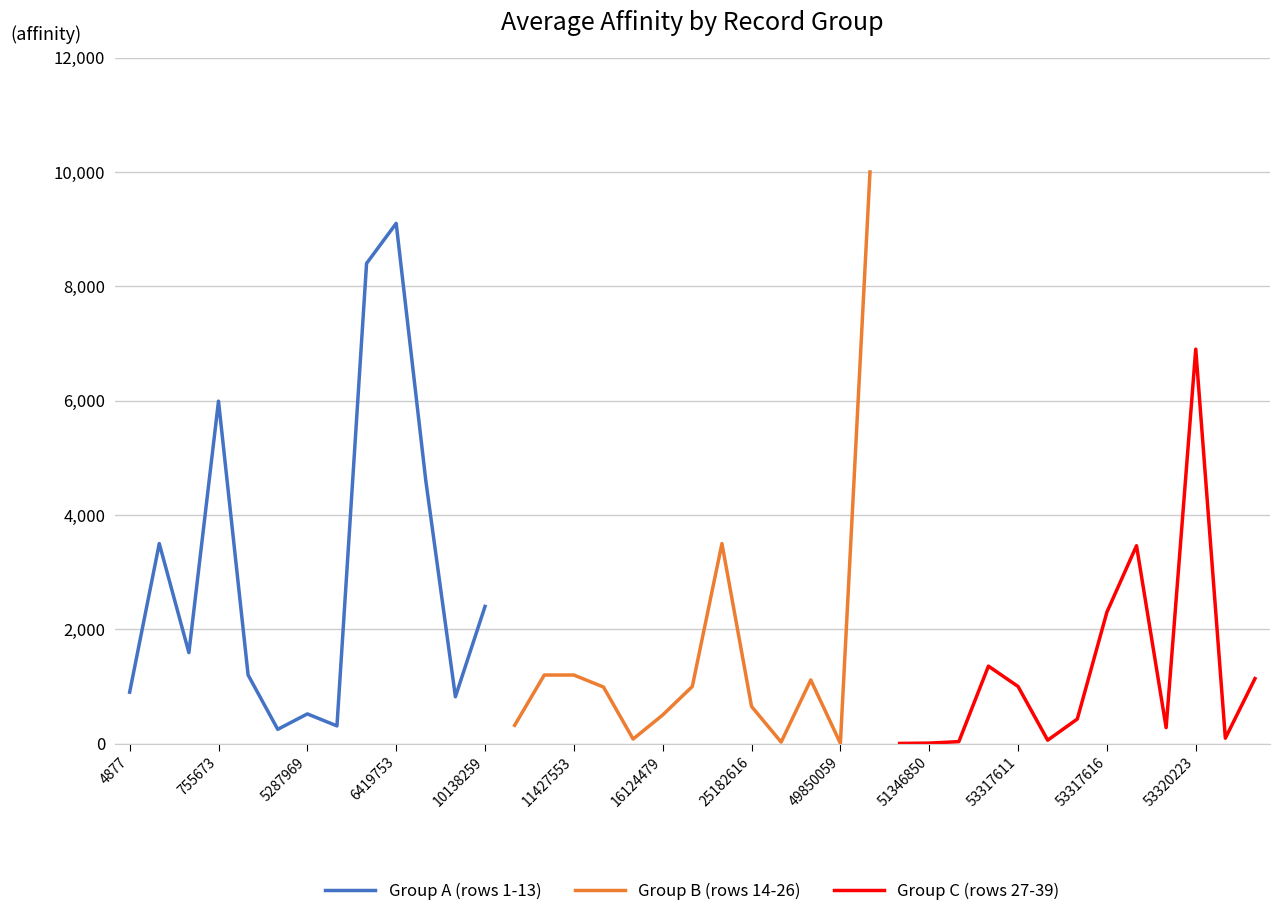

True or false: Group A (rows 1-13) has a value of 5991.0 at 755673.

True